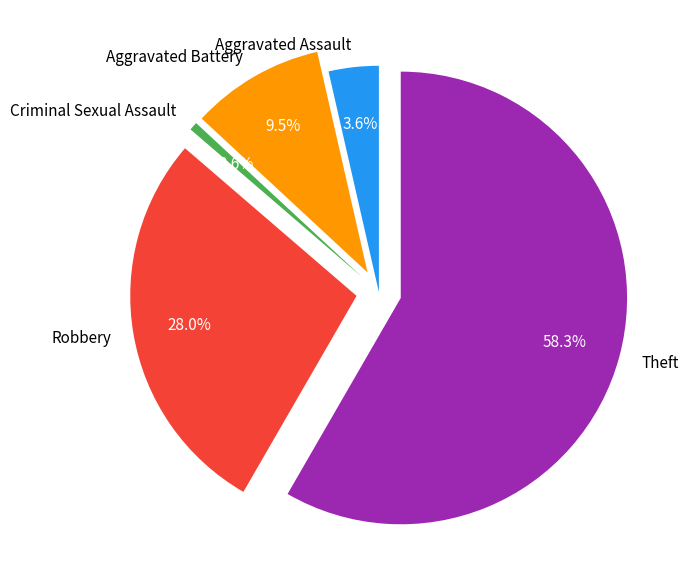

To the nearest percent, what is the difference between the largest and smallest slice percentages?

58%